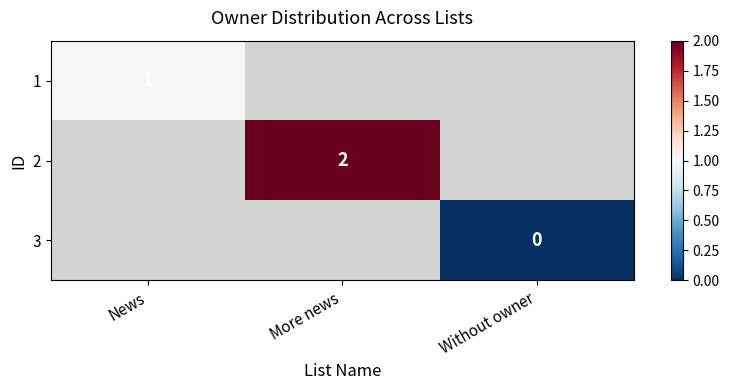

The value of 2 at More news is 2. True or false?

True